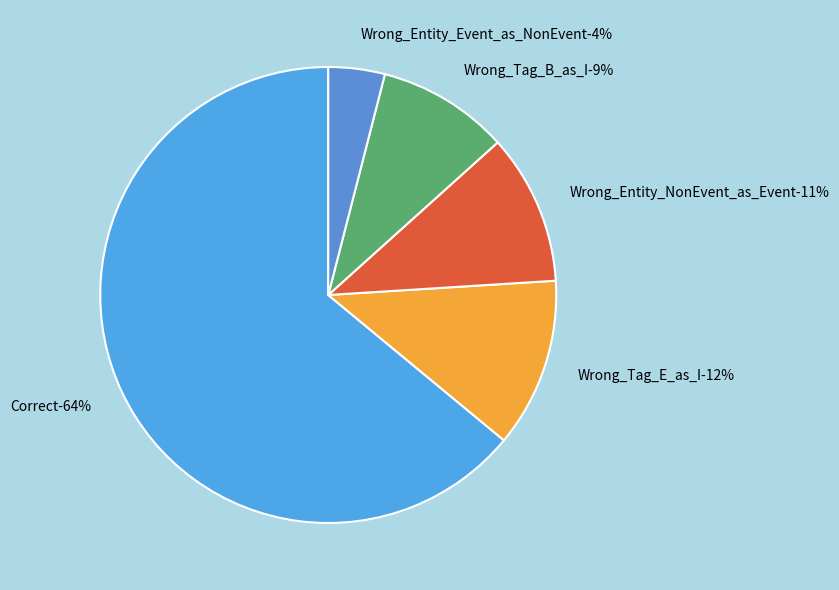

Which slice represents more than half of the pie?

Correct